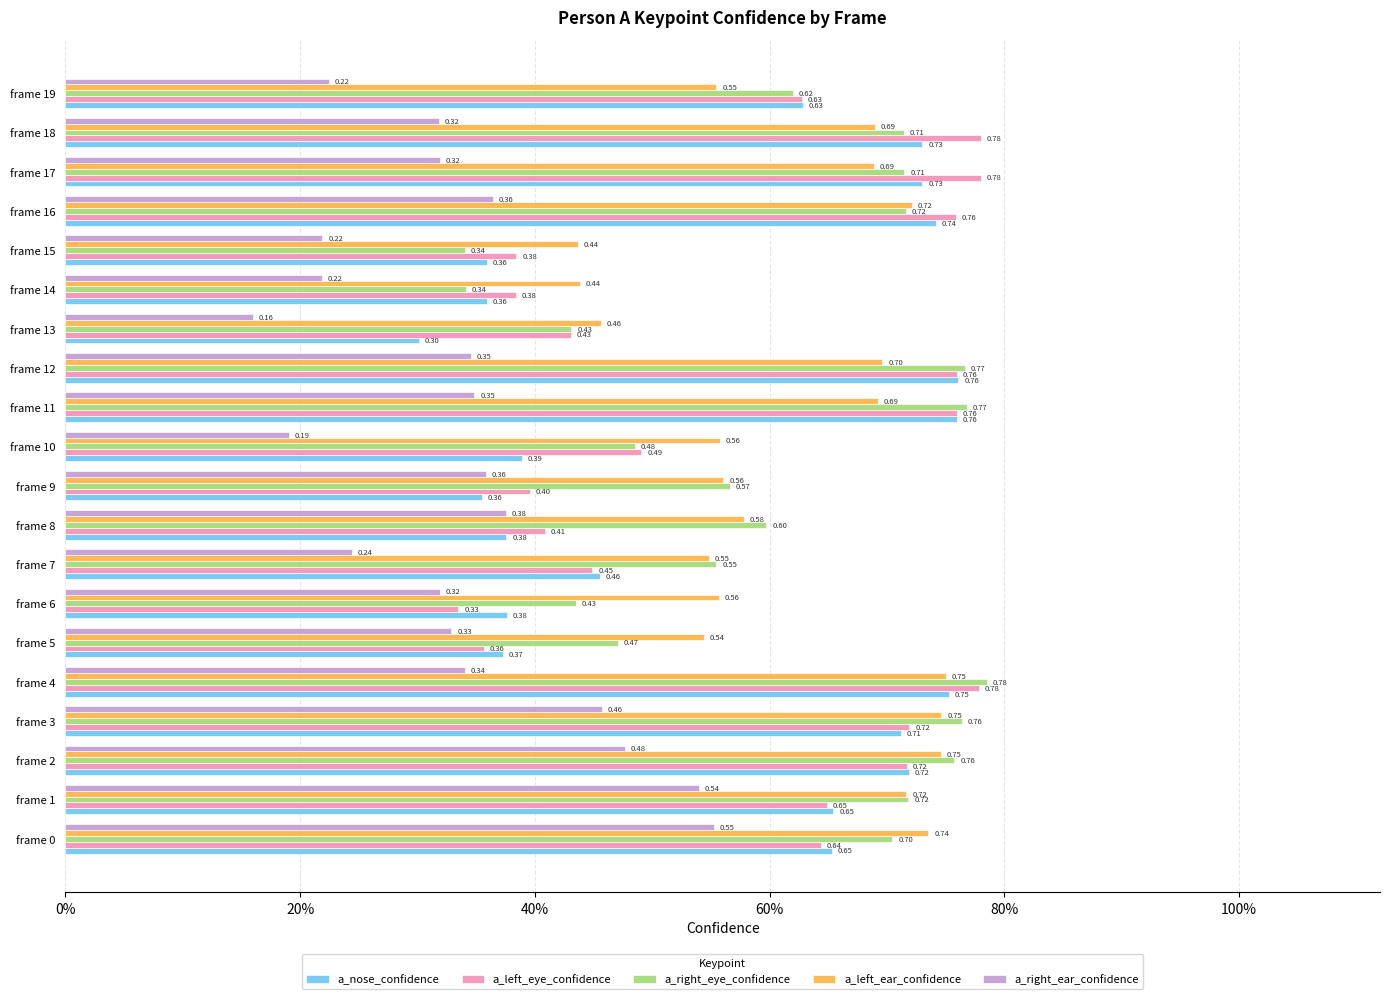

Reading left to right, transcribe all the data shown in this chart.

a_nose_confidence: 0.7	0.7	0.7	0.7	0.8	0.4	0.4	0.5	0.4	0.4	0.4	0.8	0.8	0.3	0.4	0.4	0.7	0.7	0.7	0.6
a_left_eye_confidence: 0.6	0.6	0.7	0.7	0.8	0.4	0.3	0.4	0.4	0.4	0.5	0.8	0.8	0.4	0.4	0.4	0.8	0.8	0.8	0.6
a_right_eye_confidence: 0.7	0.7	0.8	0.8	0.8	0.5	0.4	0.6	0.6	0.6	0.5	0.8	0.8	0.4	0.3	0.3	0.7	0.7	0.7	0.6
a_left_ear_confidence: 0.7	0.7	0.7	0.7	0.8	0.5	0.6	0.5	0.6	0.6	0.6	0.7	0.7	0.5	0.4	0.4	0.7	0.7	0.7	0.6
a_right_ear_confidence: 0.6	0.5	0.5	0.5	0.3	0.3	0.3	0.2	0.4	0.4	0.2	0.3	0.3	0.2	0.2	0.2	0.4	0.3	0.3	0.2